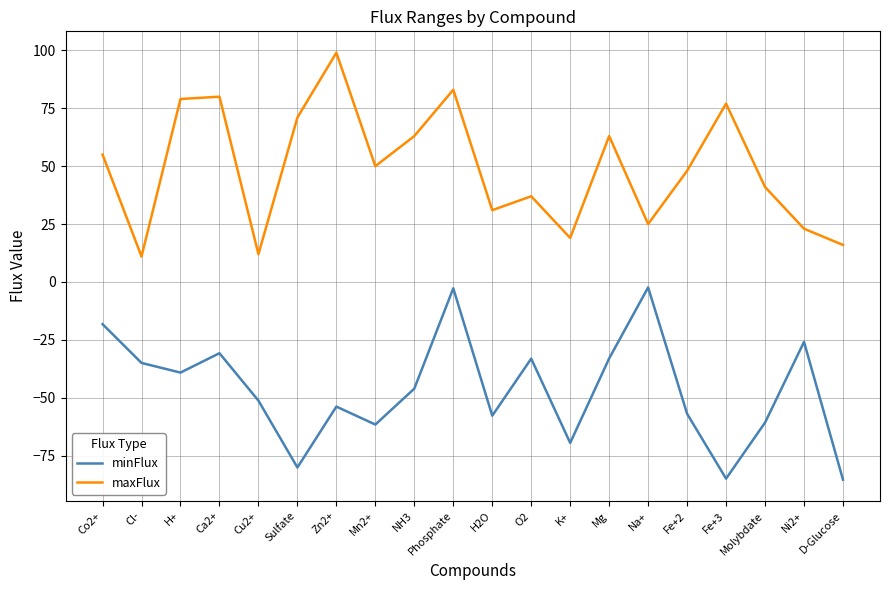

Which series changed the most between Ca2+ and Zn2+?

minFlux